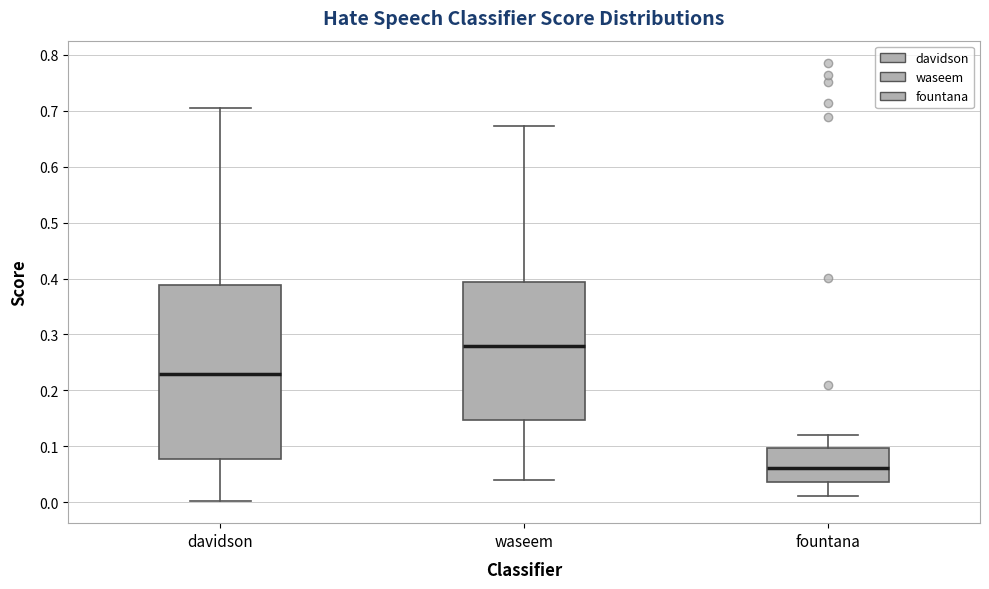

Where does the lower whisker of the box for davidson end on the y-axis? The values are not printed on the chart, so give them approximately, as read against the axis.

0.00